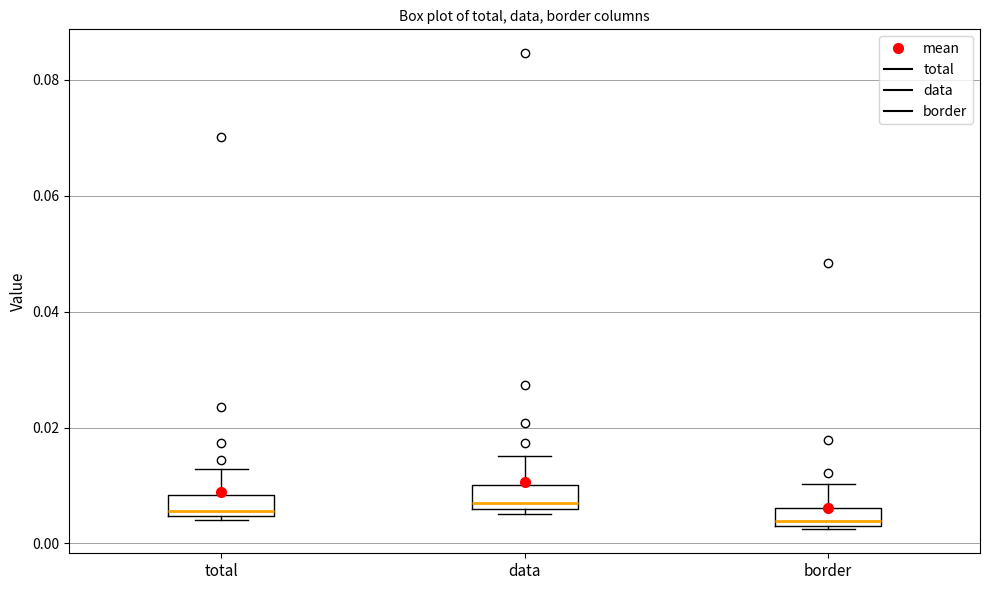

Where does the upper whisker of the box for total end on the y-axis? The values are not printed on the chart, so give them approximately, as read against the axis.

0.012